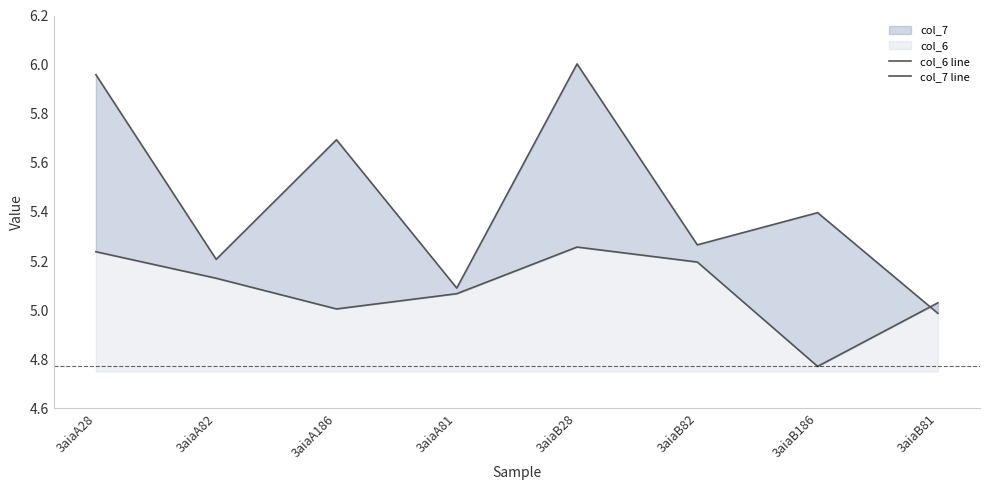

The value of col_6 line at 3aiaA28 is 5.2. True or false?

True